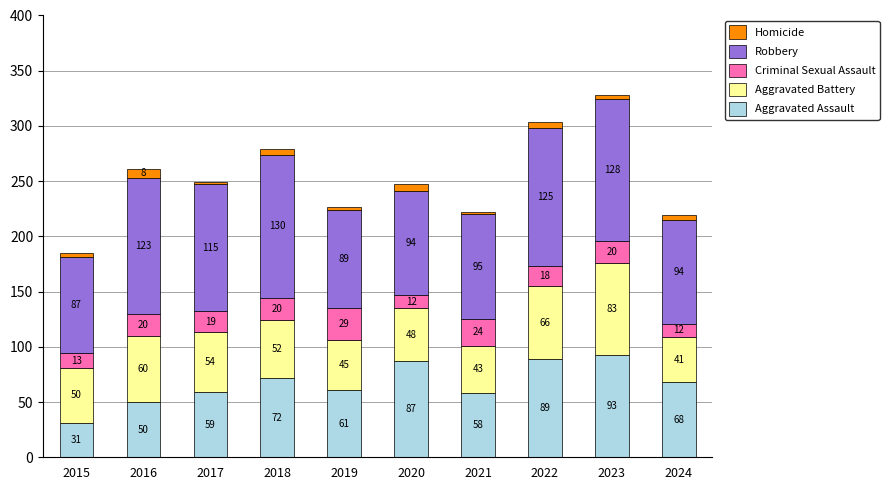

What is the difference between the maximum and minimum values in the Aggravated Assault series?

62